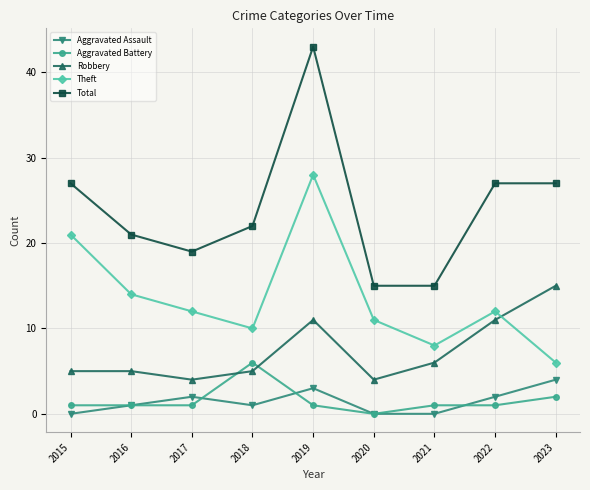

Between 2021 and 2022, which series saw the biggest shift?

Total